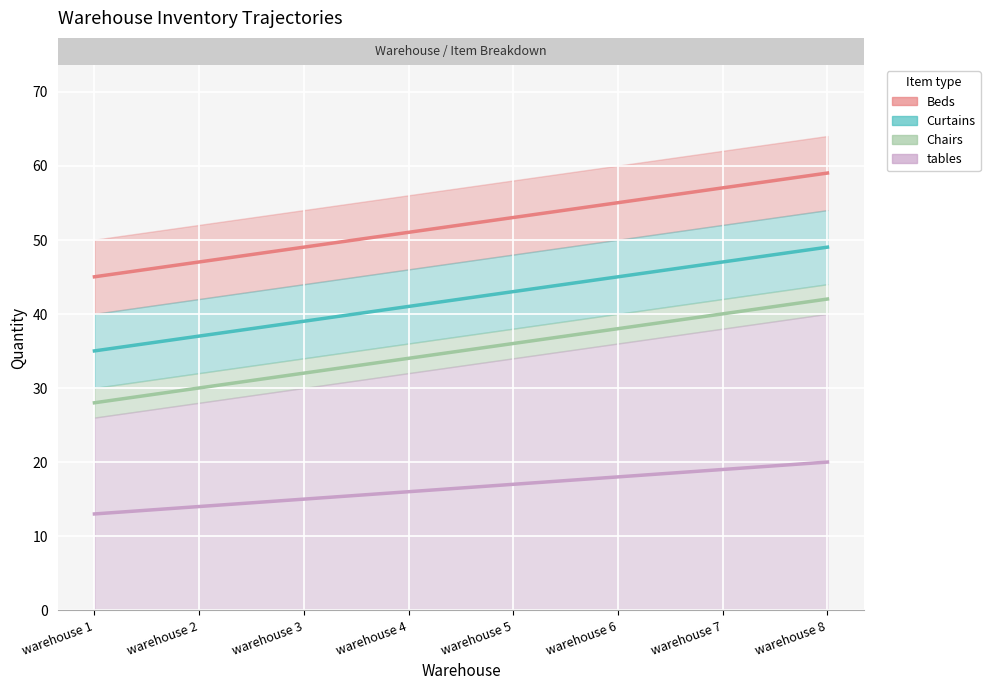

Which category has the lowest value across all series?

warehouse 1